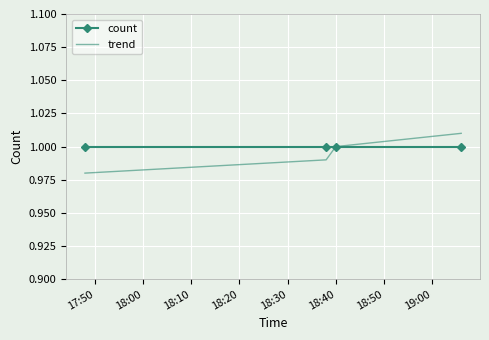

True or false: count has more than 1 interior local peaks.

False